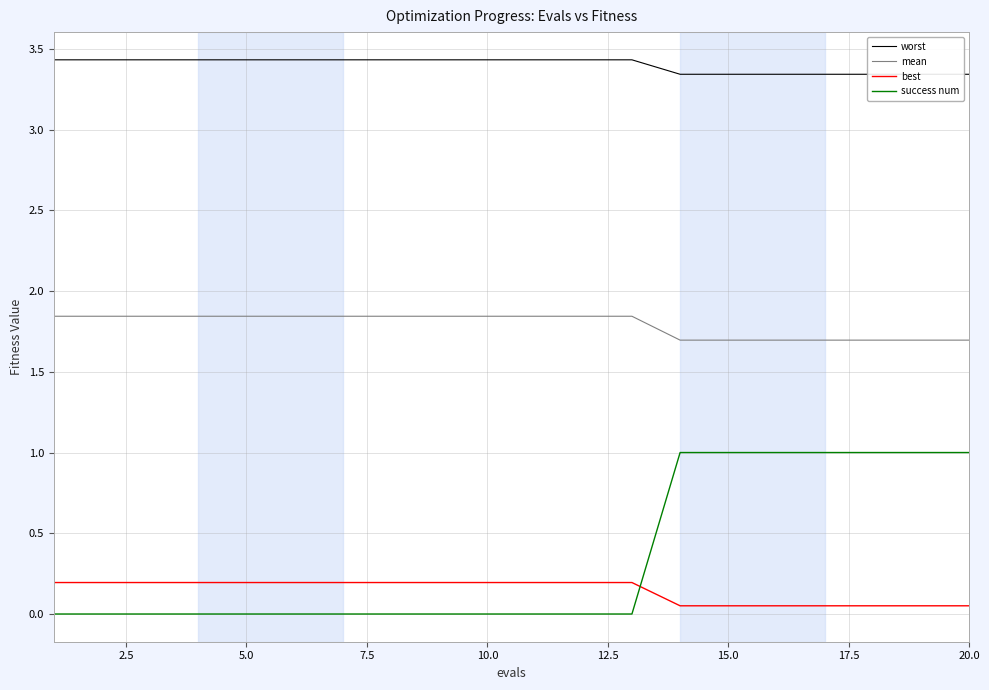

True or false: mean and success num cross at least once.

False